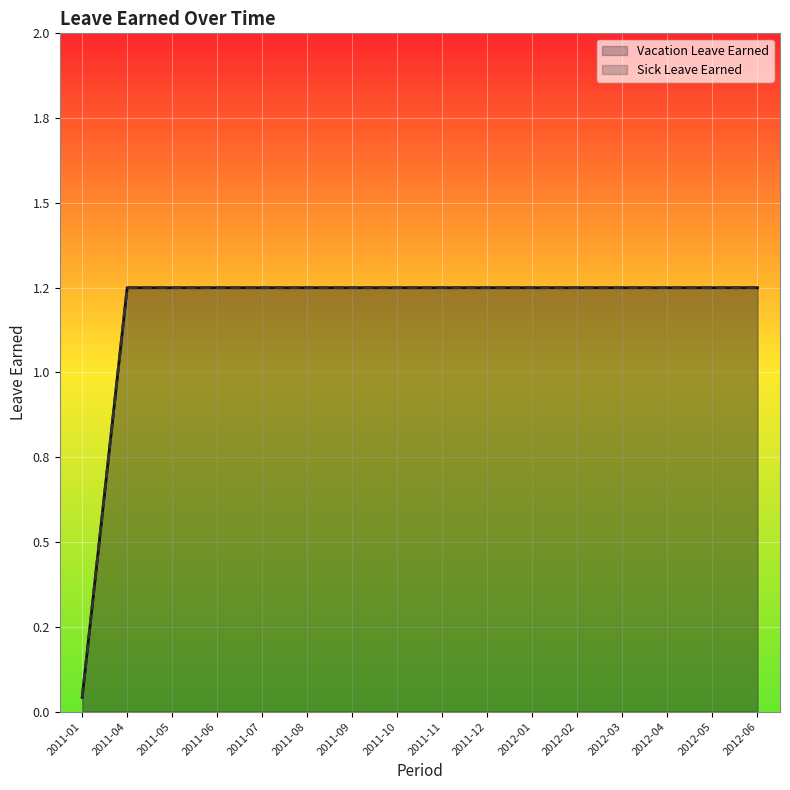

How many lines are shown in the chart?

2